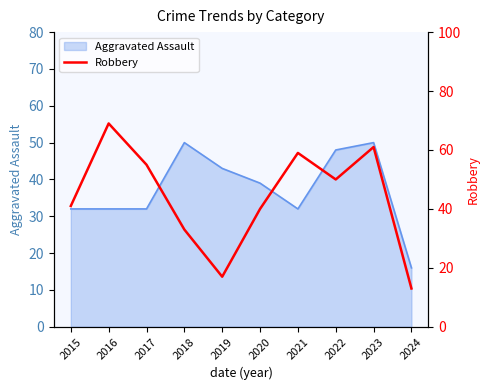

Where is the data nearest to the value 41?

2015